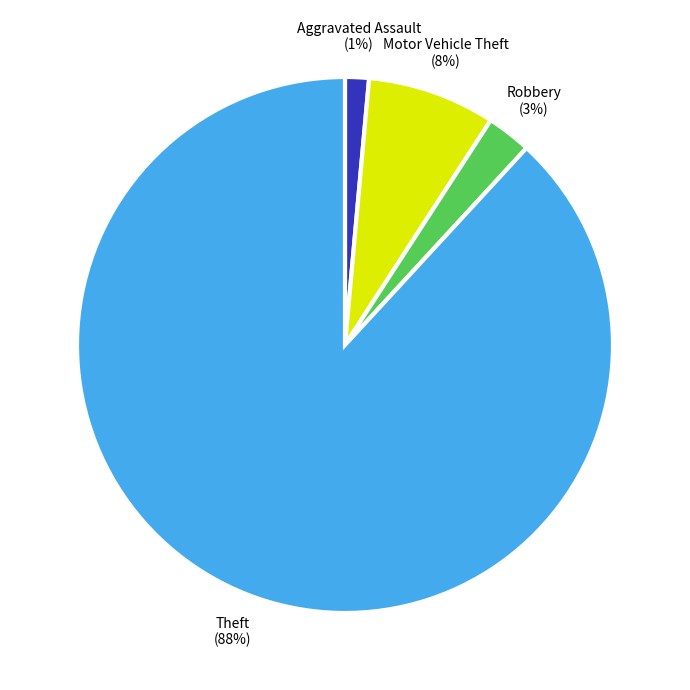

What percentage is the Theft slice, to the nearest percent?

88%